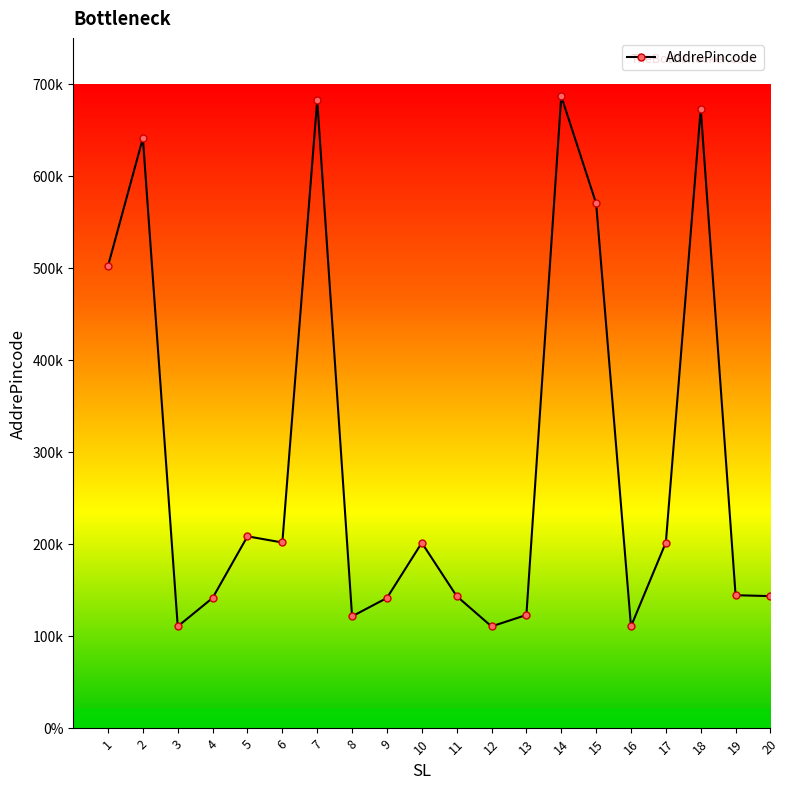

Is this an area chart (filled region under the line)?

No